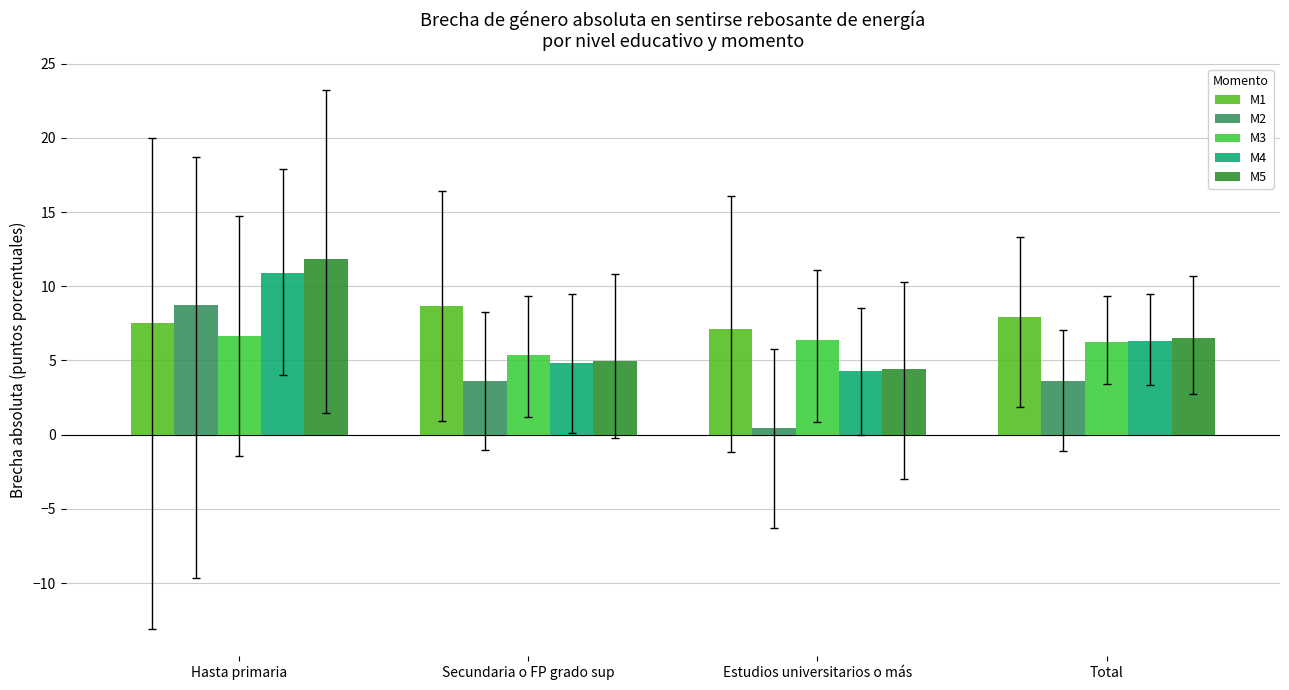

Between Hasta primaria and Secundaria o FP grado sup, which series saw the biggest shift?

M5